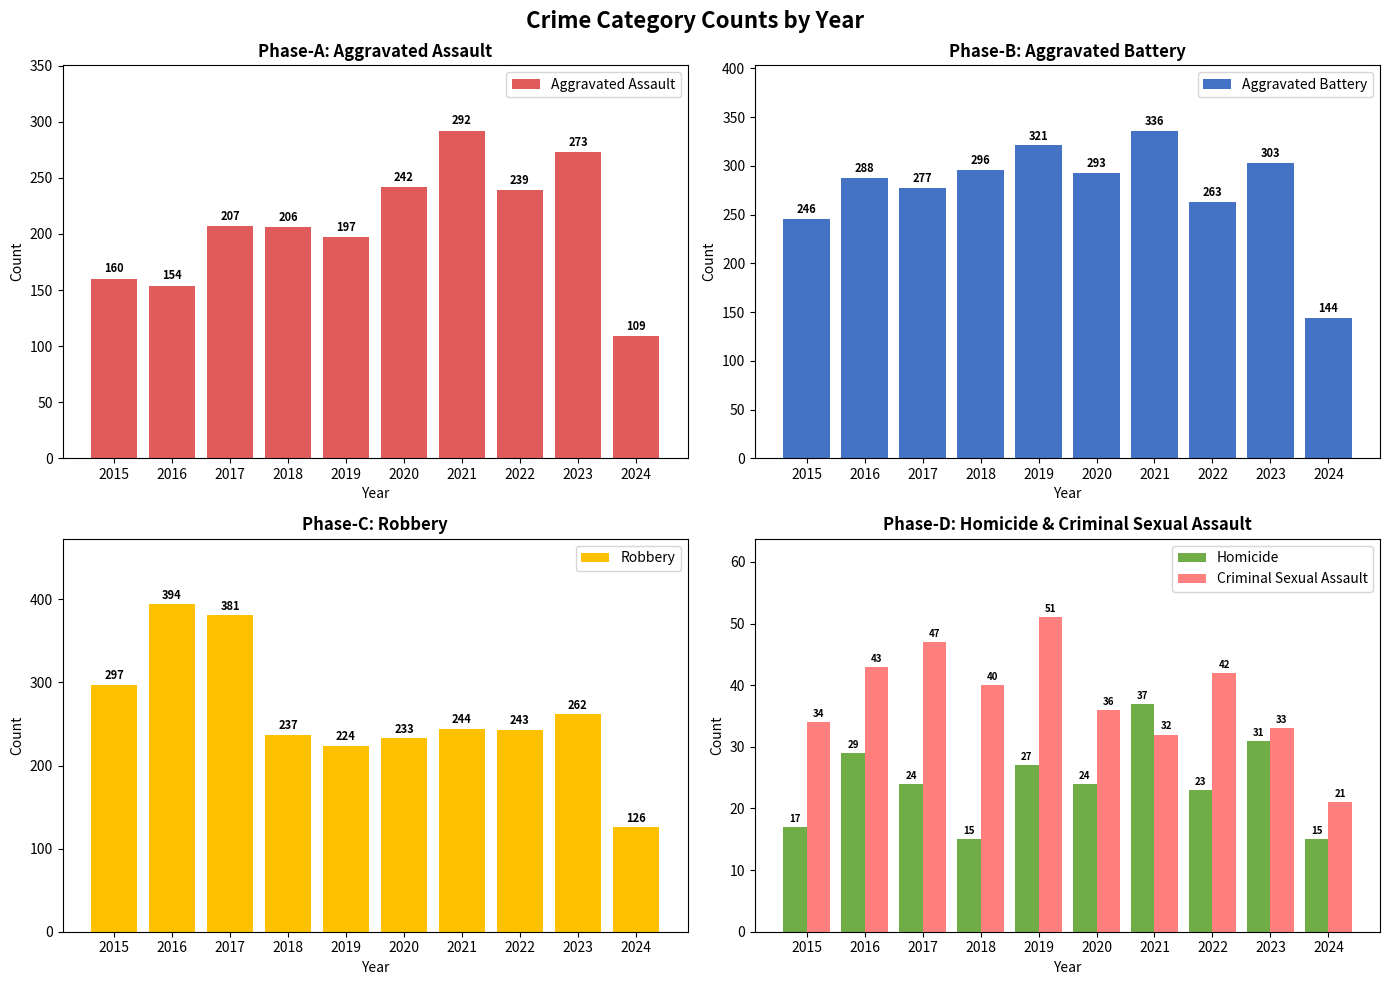

At how many categories does at least one series exceed 319?

4